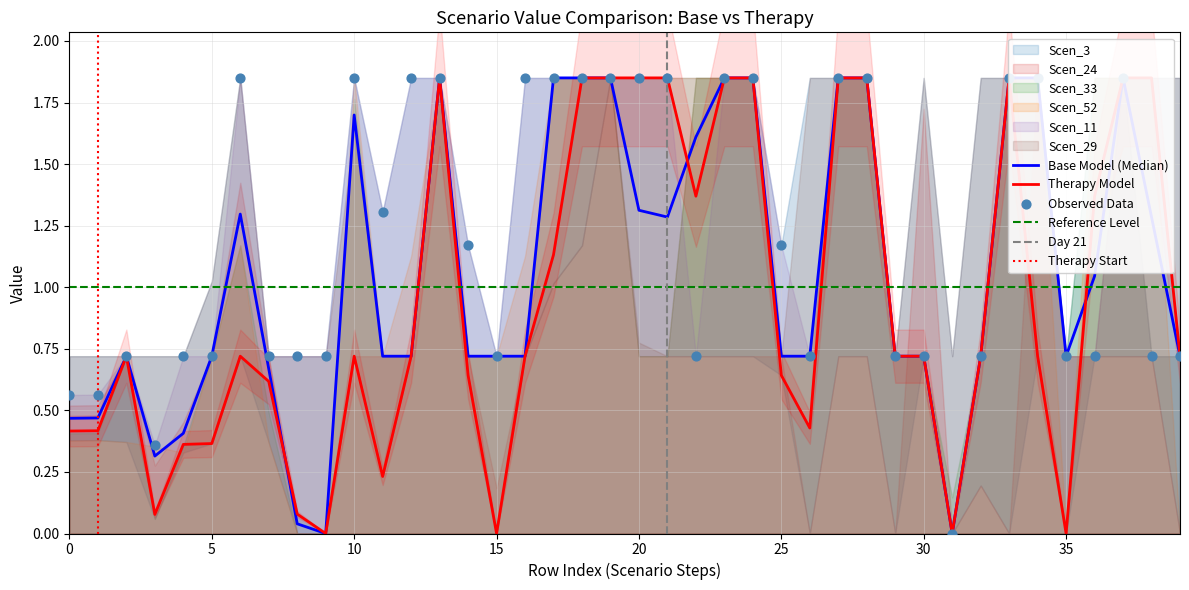

Which series has the widest spread of Y values?

Scen_3